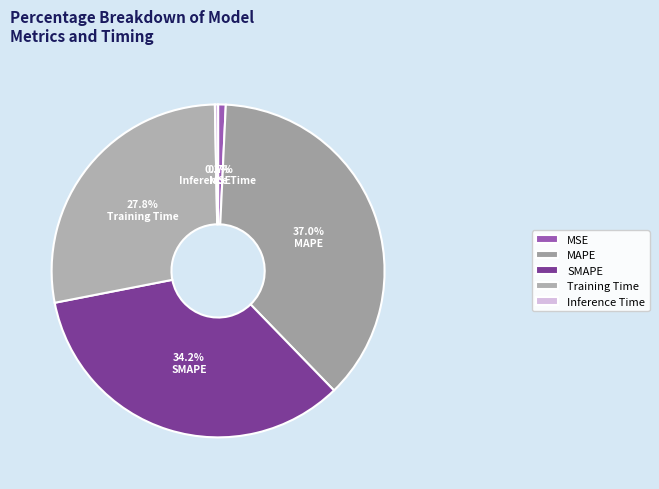

To the nearest percent, what is the combined percentage of MAPE and MSE?

38%